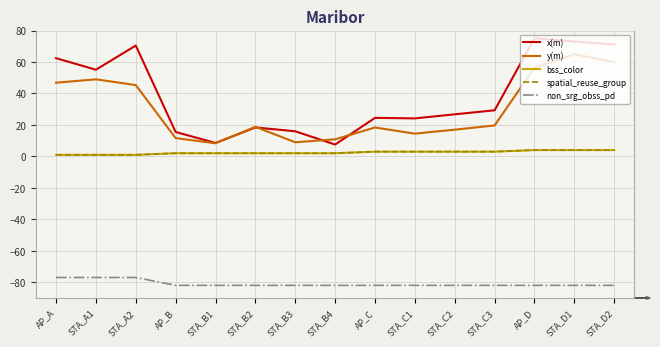

What is the label of the 3rd point from the left?

STA_A2